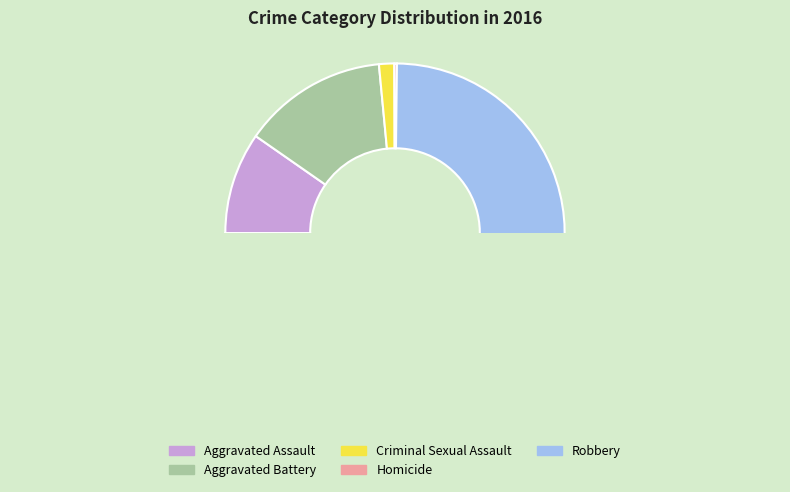

What portion of the pie excludes Homicide?

99.8%